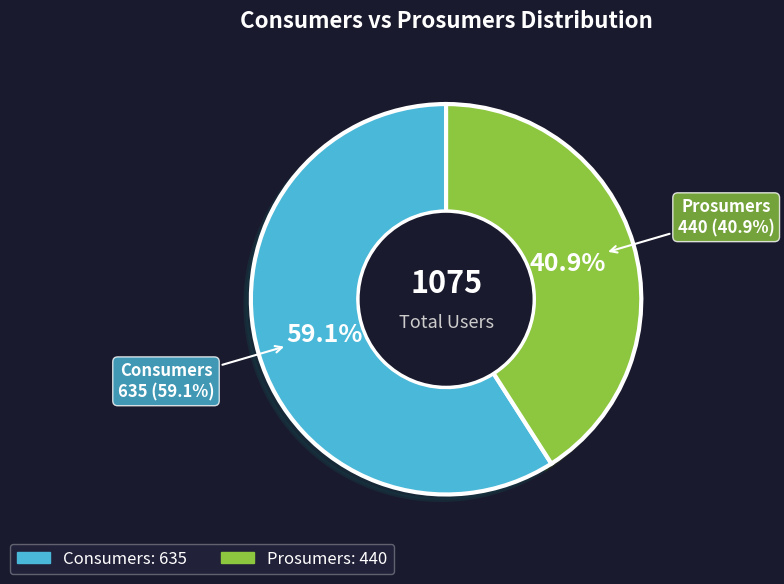

Approximately how many times larger is the value at Consumers compared to Prosumers?

1.4